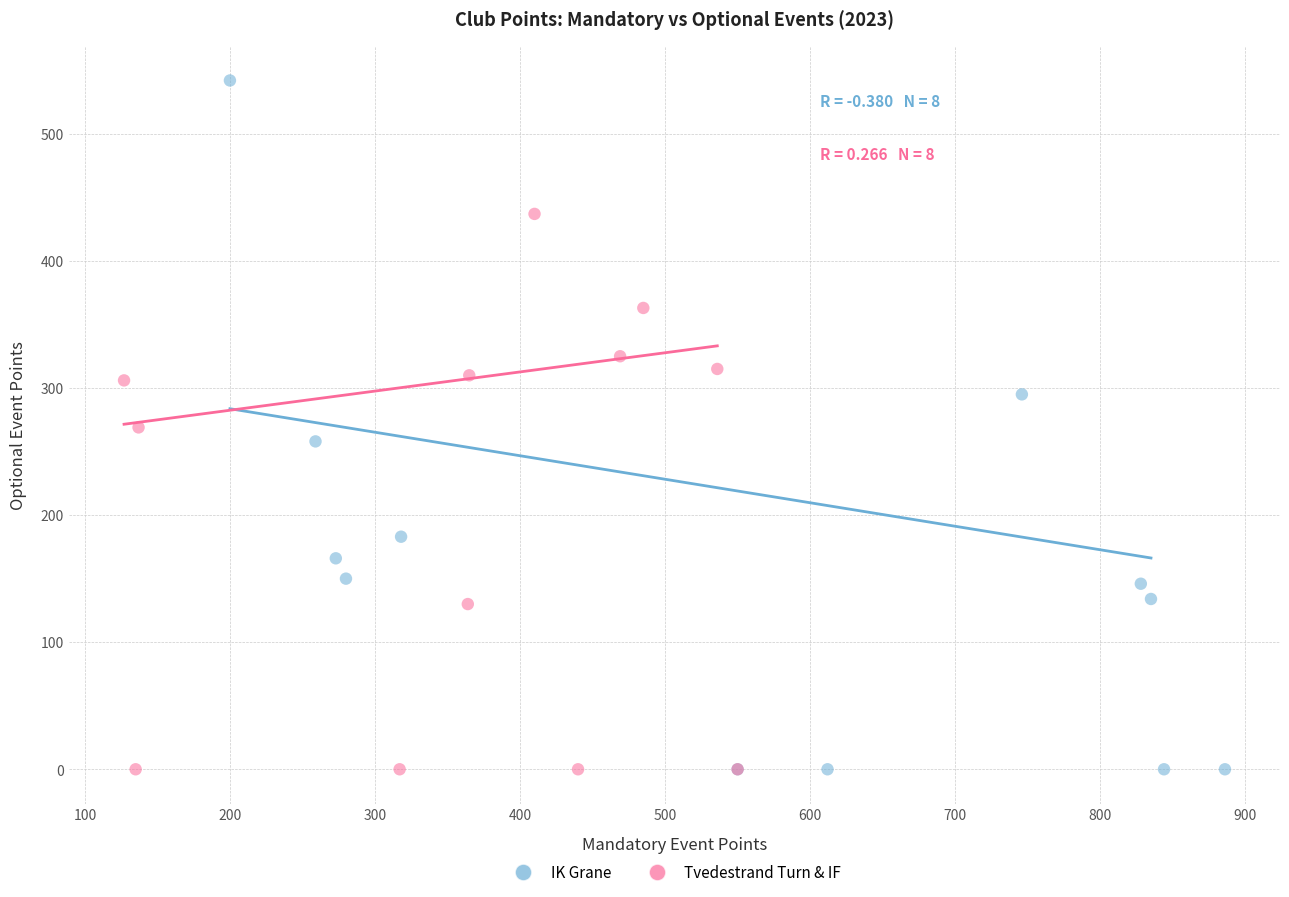

Which series has the largest Y range (max minus min)?

IK Grane